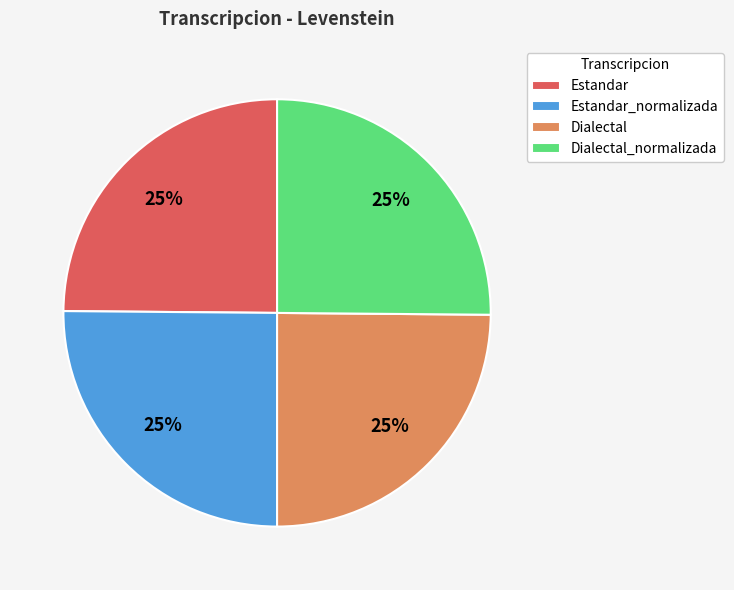

Approximately how many times larger is the value at Estandar_normalizada compared to Dialectal?

1.0